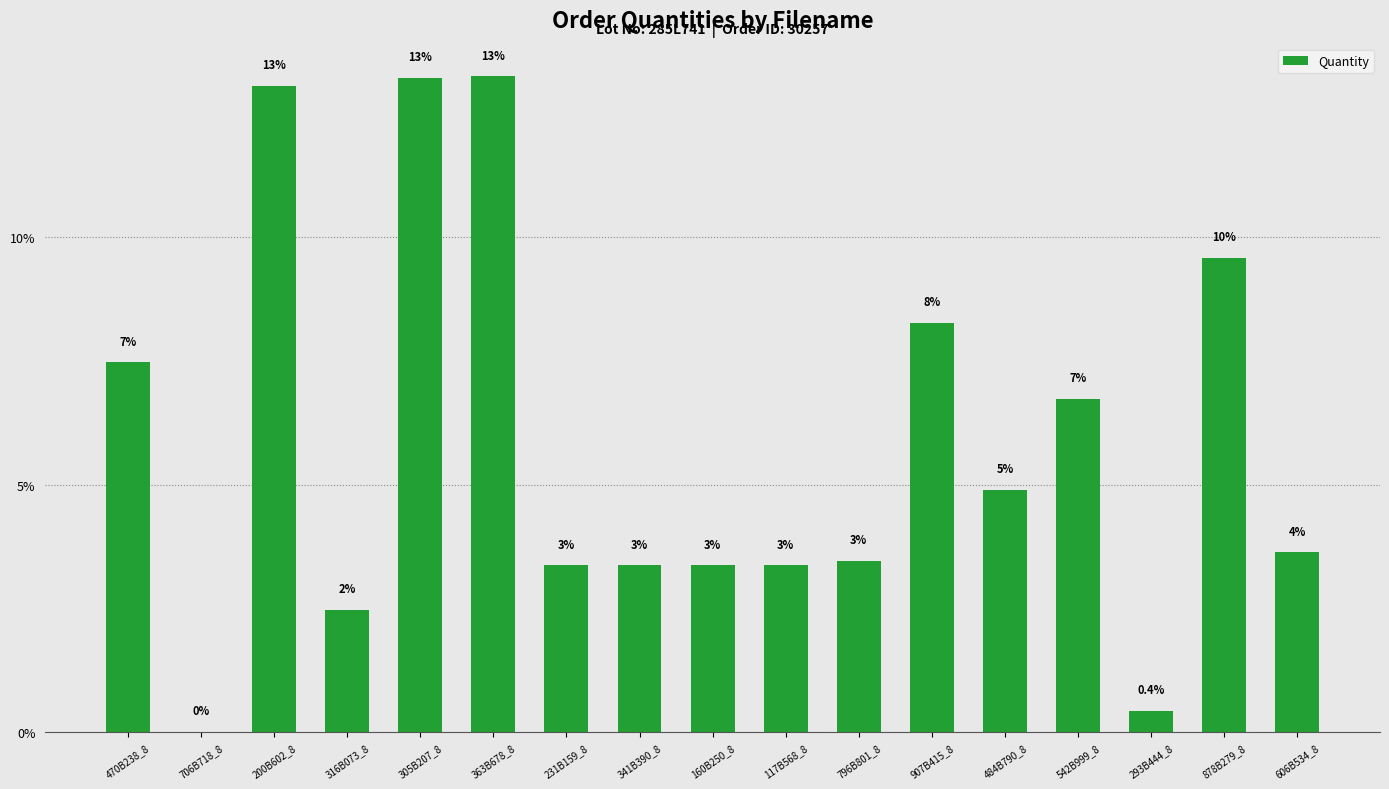

Between 231B159_8 and 796B801_8, which is larger?

796B801_8